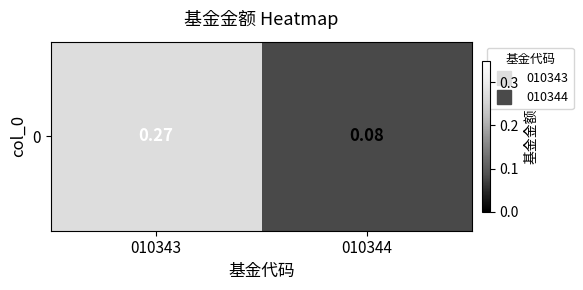

Reading right to left, what are all the values shown in this chart?

0.1	0.3